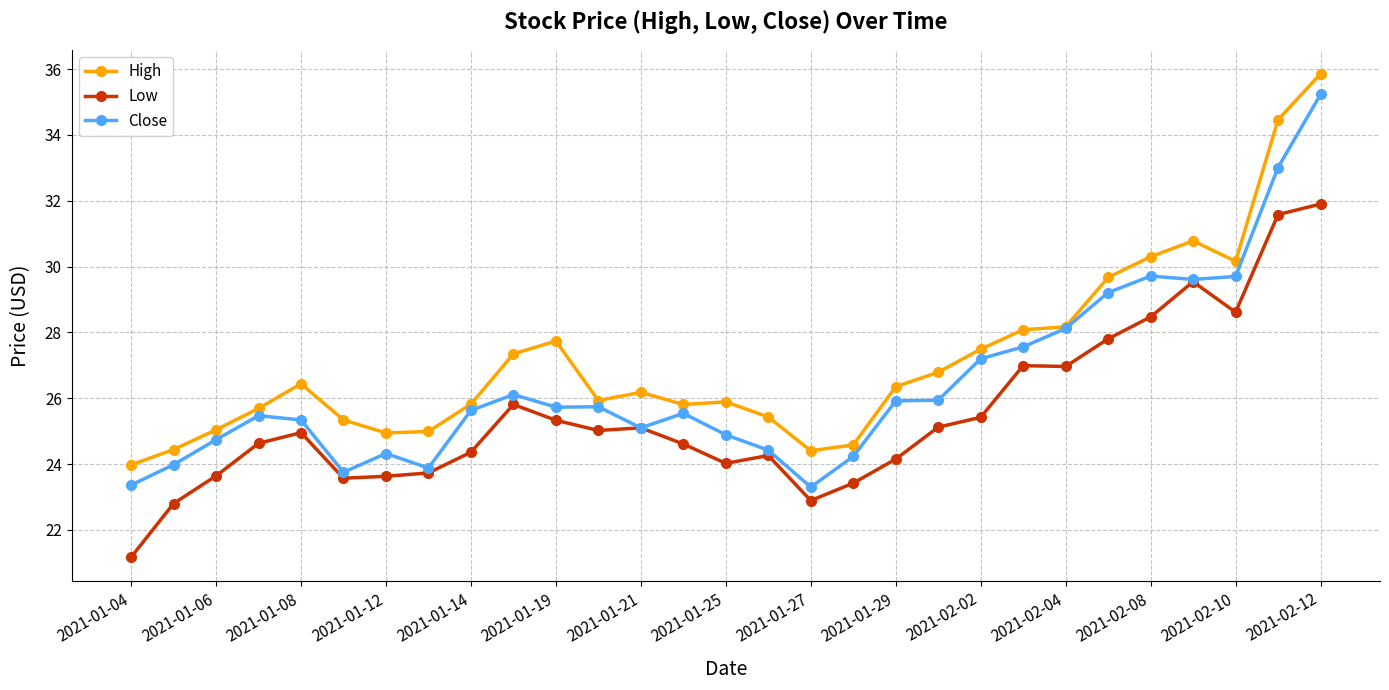

Rank the series by their average value, from lowest to highest.

Low, Close, High